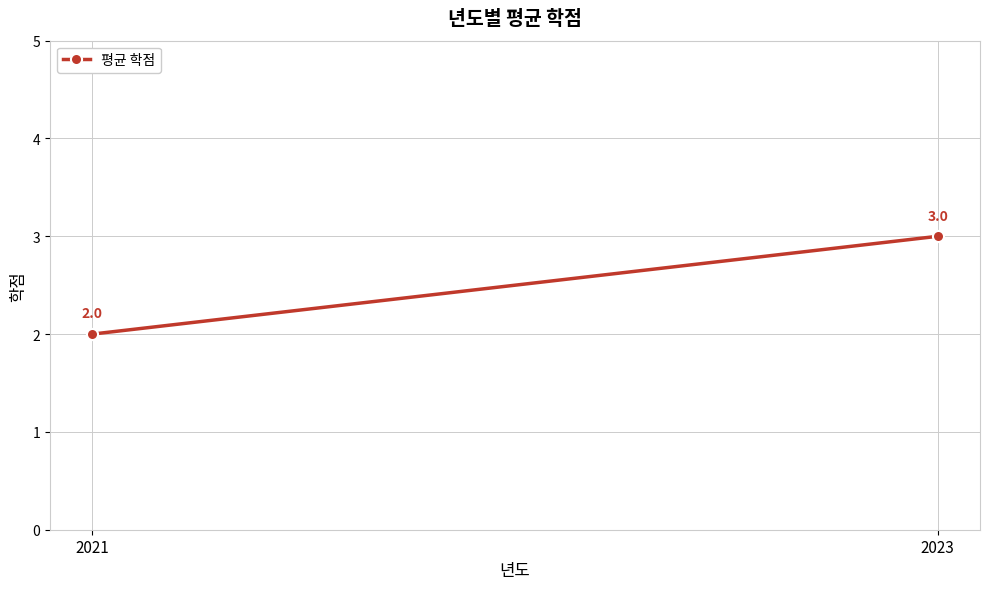

What is the maximum value shown in the chart?

3